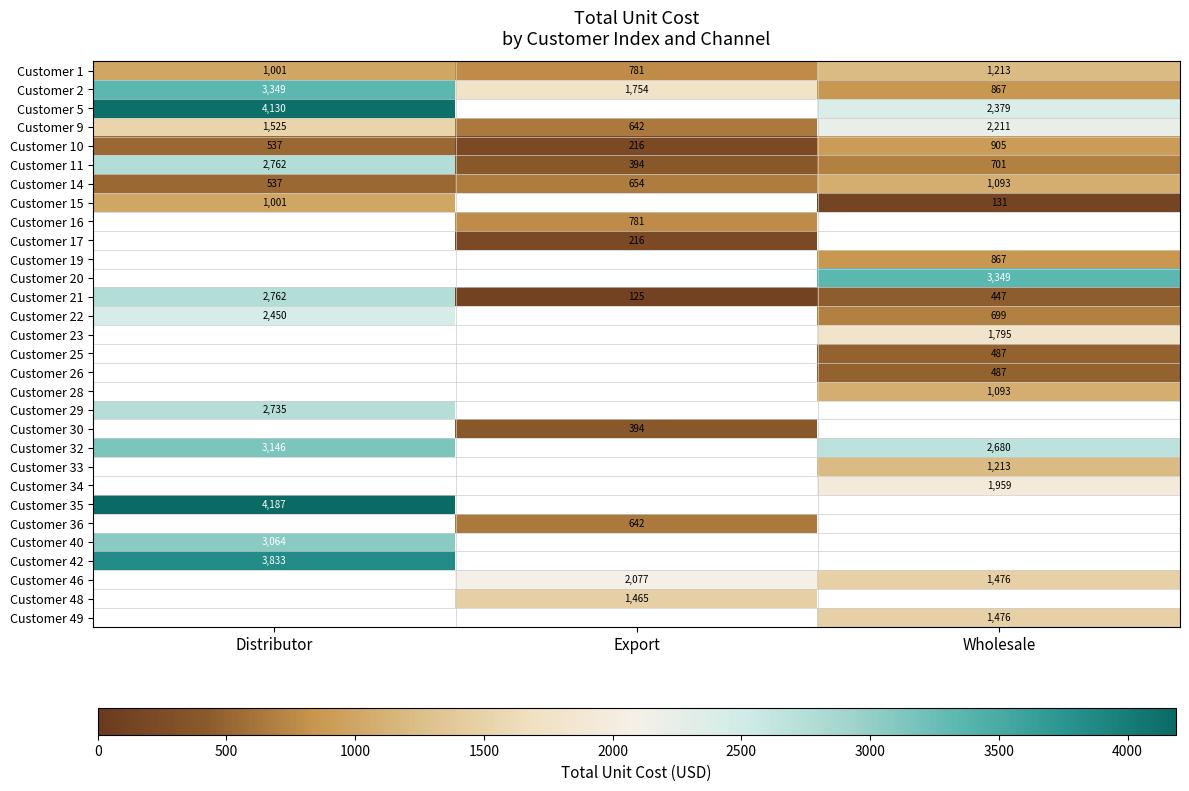

Where is Customer 1 nearest to the value 997?

Distributor